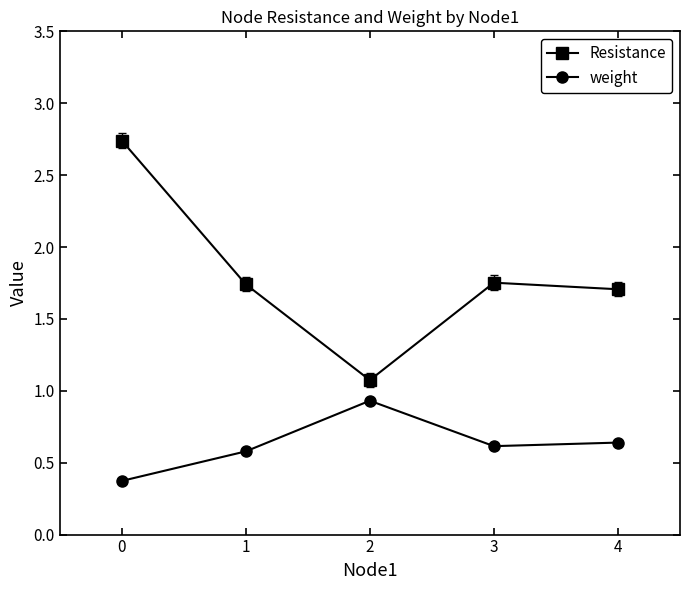

At how many categories does at least one series exceed 1?

5